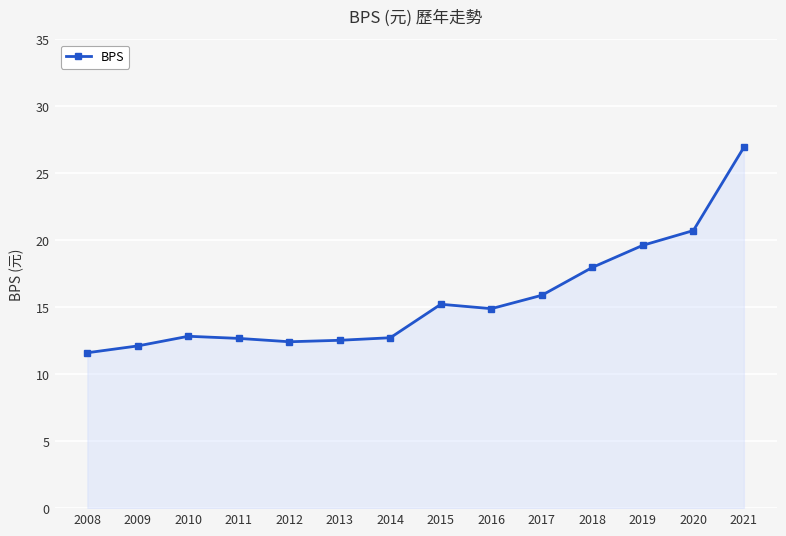

Count the number of data series in this chart.

1